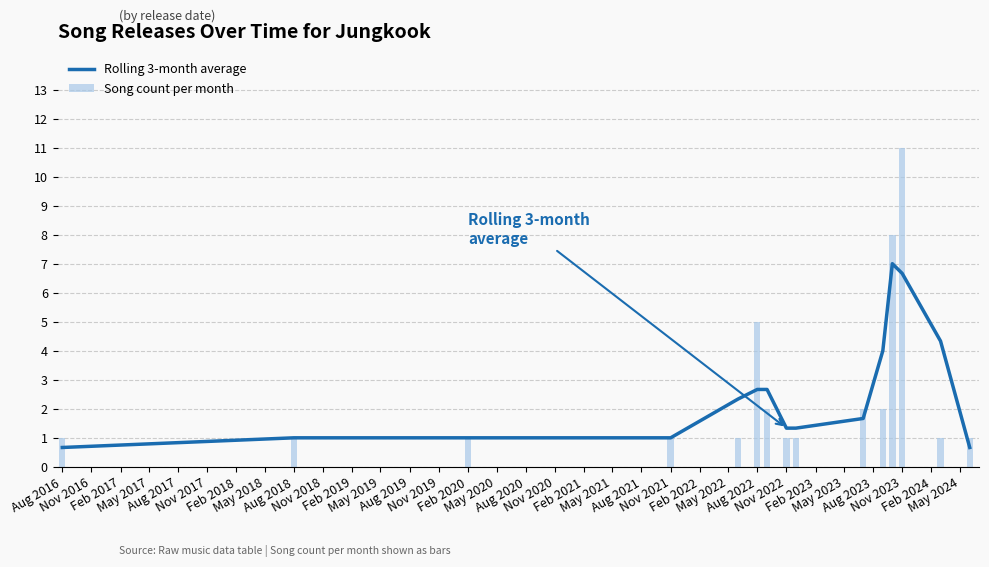

What is the difference between the maximum and minimum values in the Song count per month series?

10